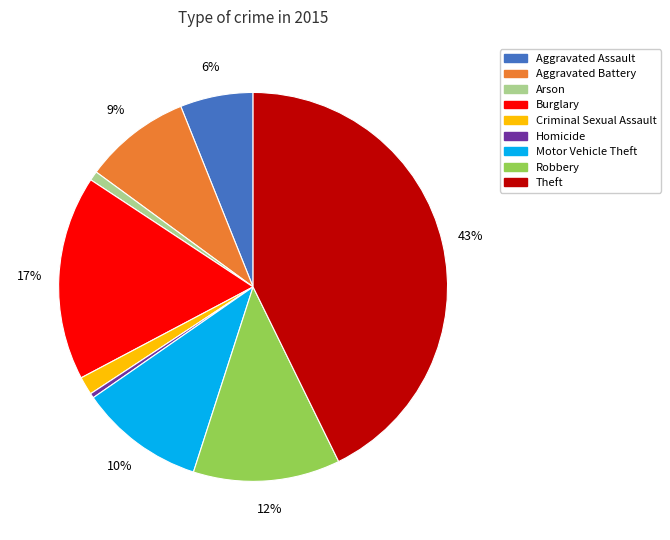

Combined, do Aggravated Assault and Arson account for over 50%?

No